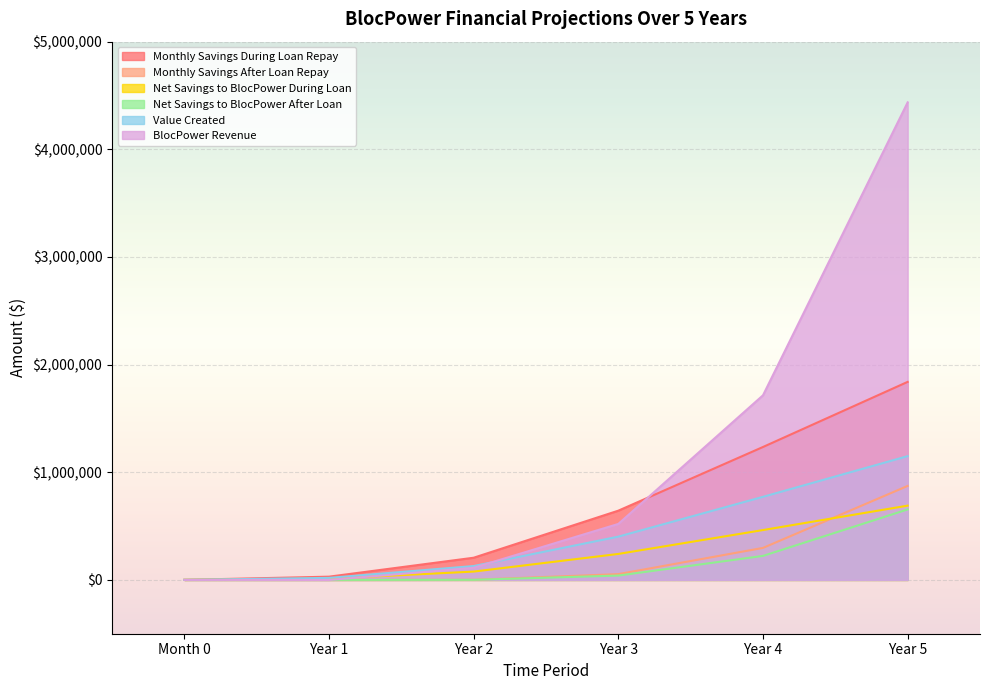

Is it true that Value Created equals 128750.0 at Year 2?

True